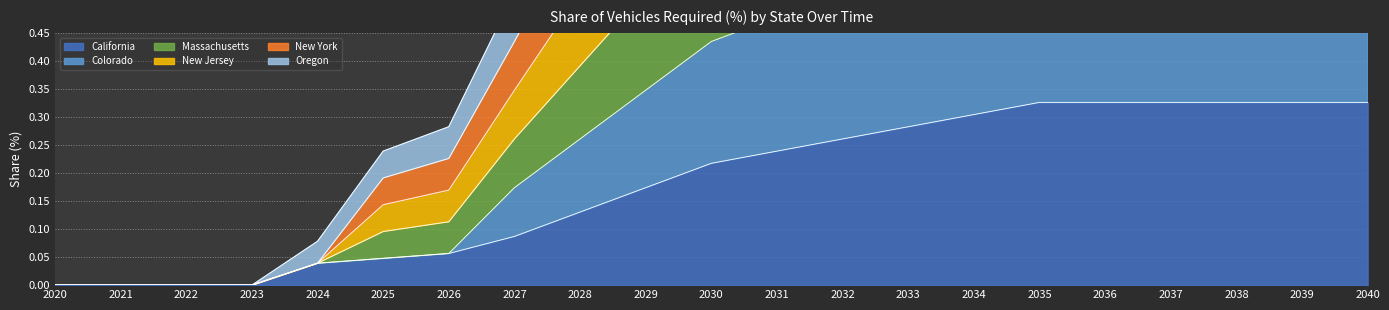

What are all the series names shown in the legend?

California, Colorado, Massachusetts, New Jersey, New York, Oregon